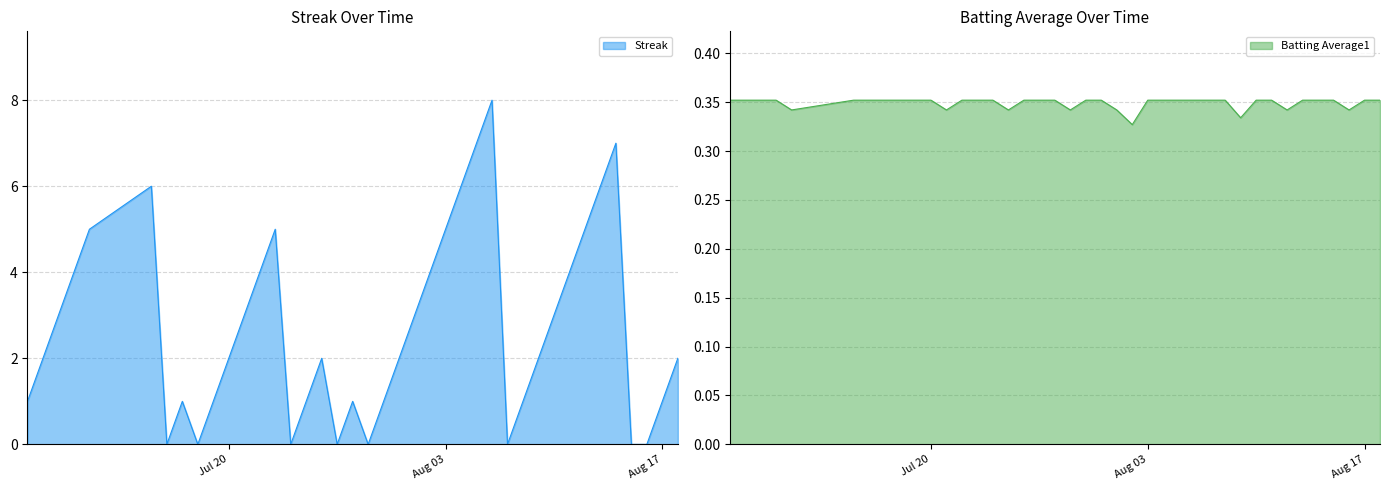

How many positive values does the Streak series have?

32